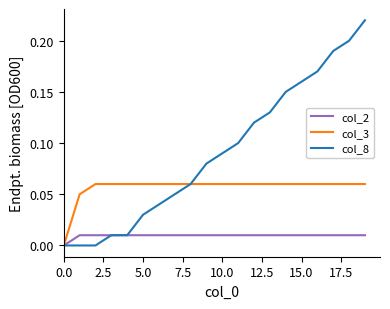

Is this an area chart (filled region under the line)?

No